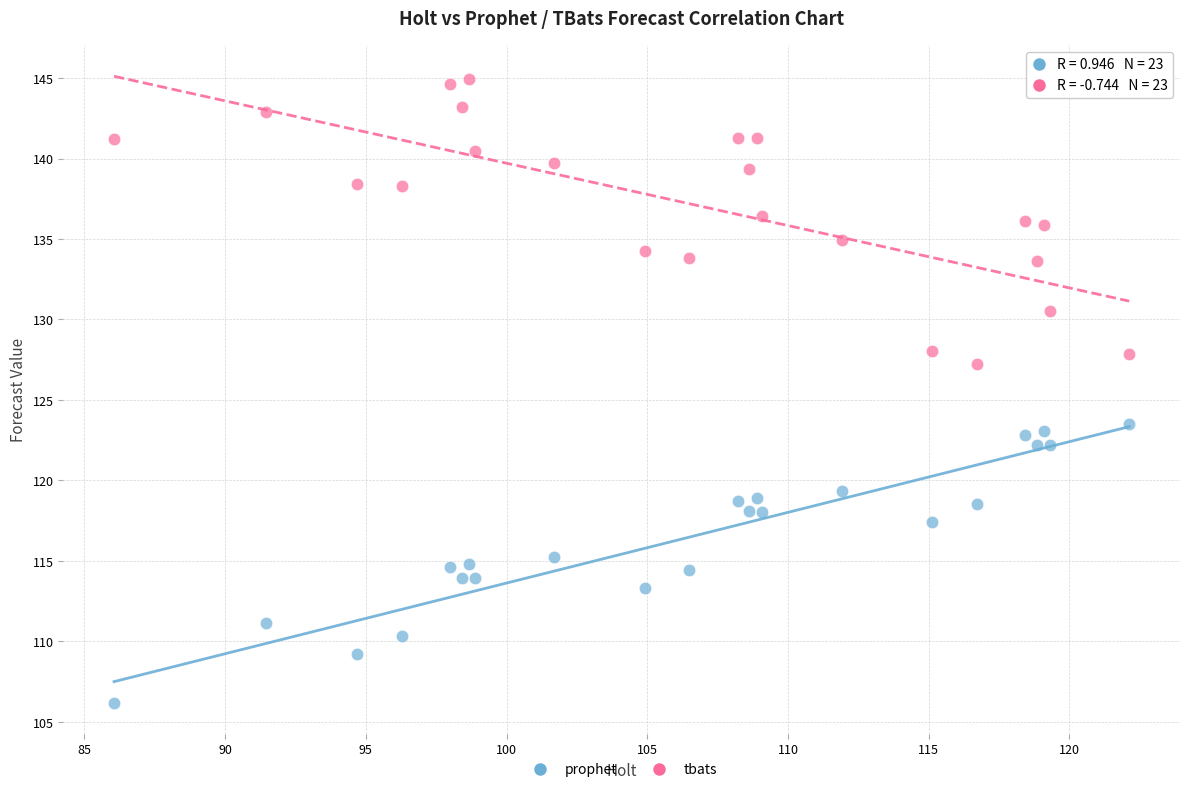

What are all the series names shown in the legend?

prophet, tbats